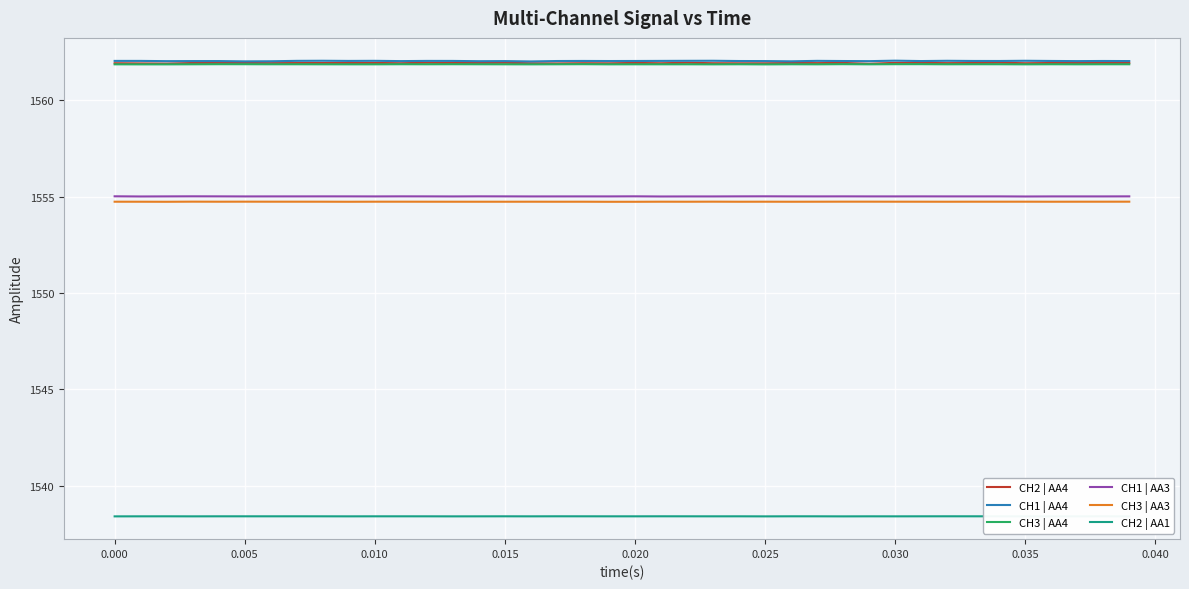

True or false: CH1 | AA3 and CH3 | AA3 cross at least once.

False